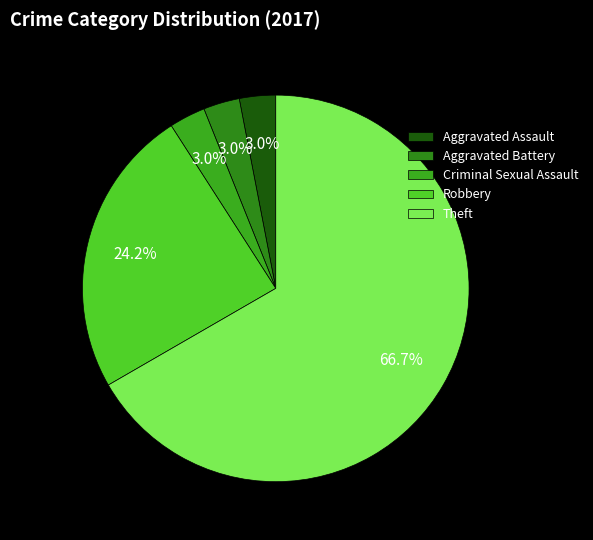

To the nearest percent, what portion does Theft represent?

67%